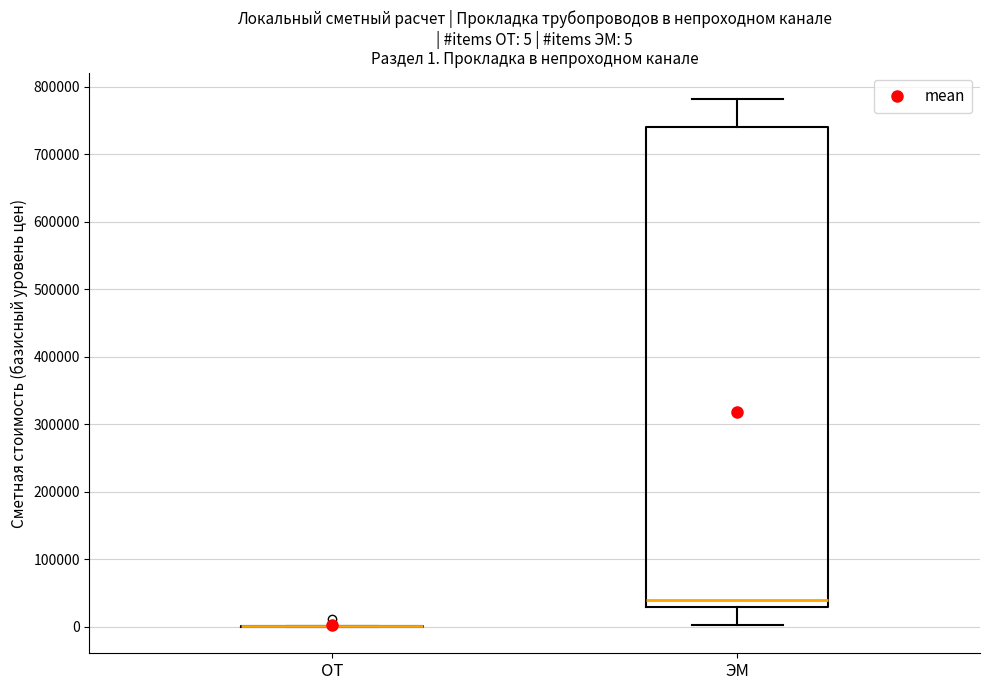

Which box is the tallest, from its lower edge to its upper edge?

ЭМ